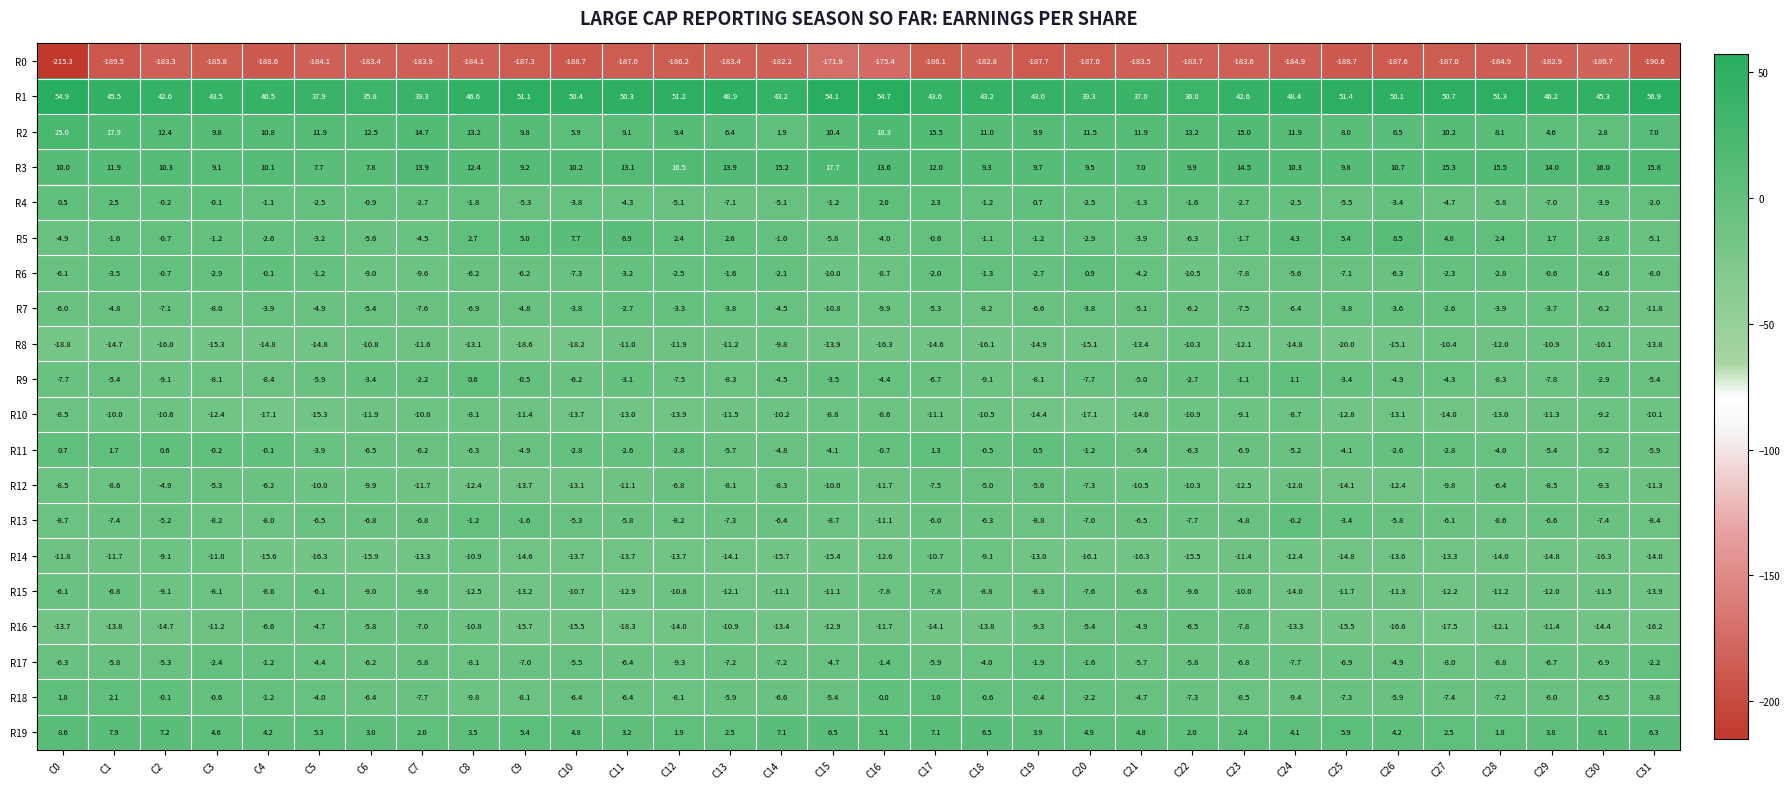

Which series has the largest total across all categories?

R1